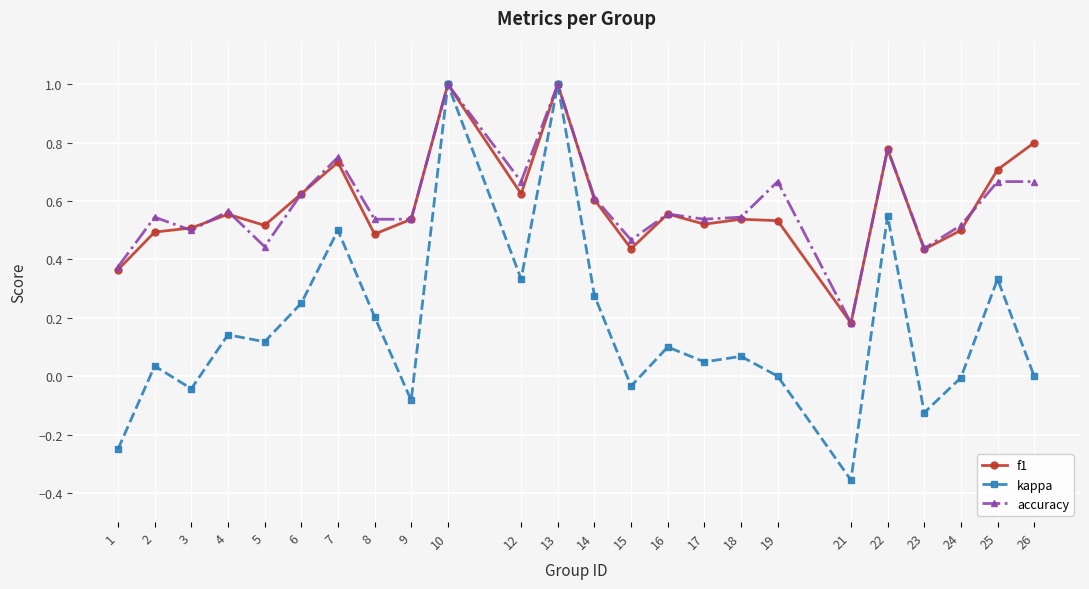

True or false: kappa has more than 2 interior local peaks.

True